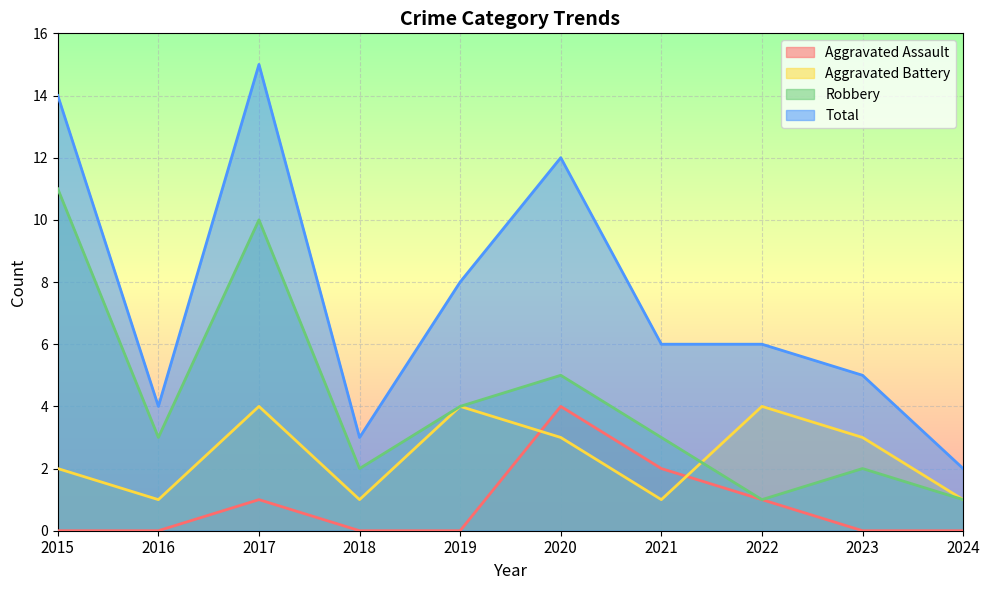

What is the value of the Robbery point at the 9th from the left?

2